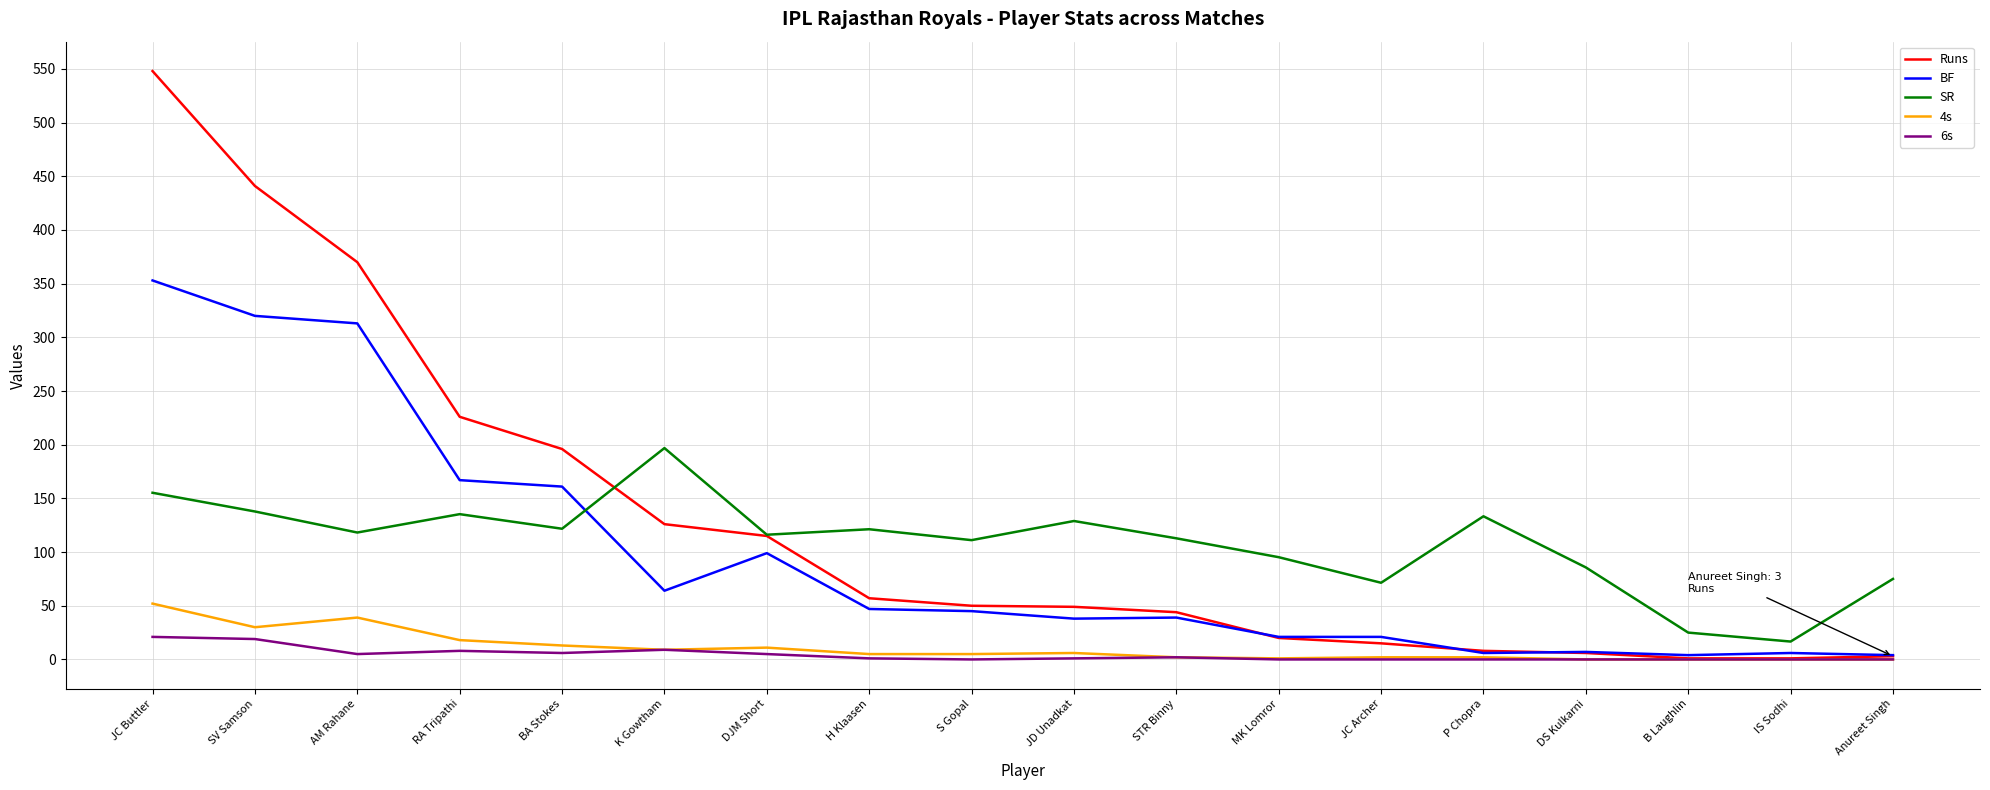

Is it true that Runs equals 50.0 at S Gopal?

True